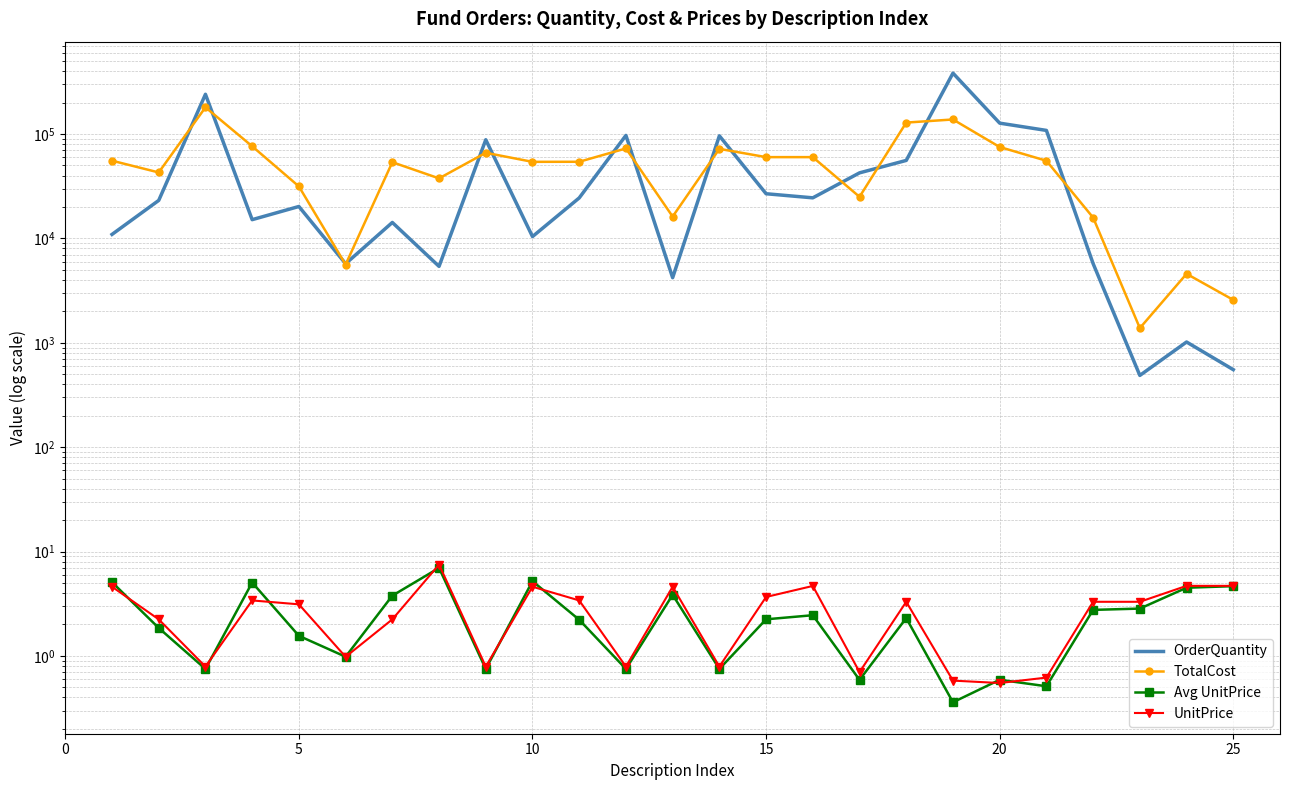

At 15, list the series in order from smallest to largest.

UnitPrice, Avg UnitPrice, OrderQuantity, TotalCost